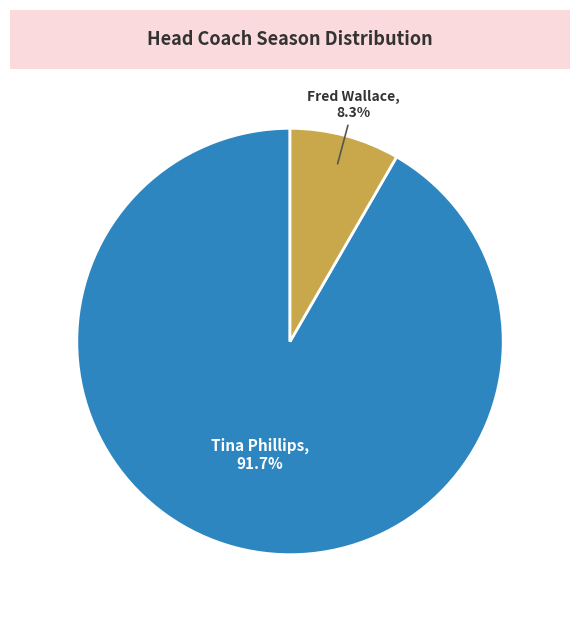

Rank the categories by value from highest to lowest.

Tina Phillips, Fred Wallace